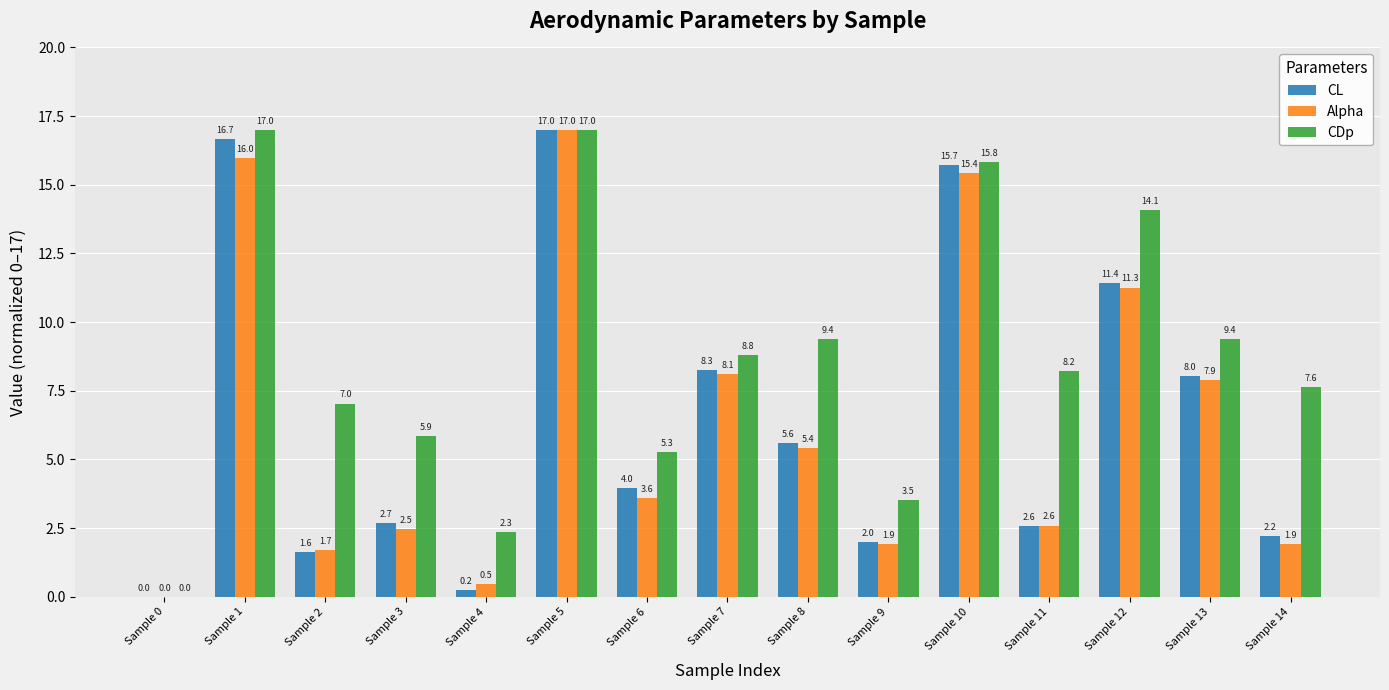

Where does the CL series first go above 3?

Sample 1